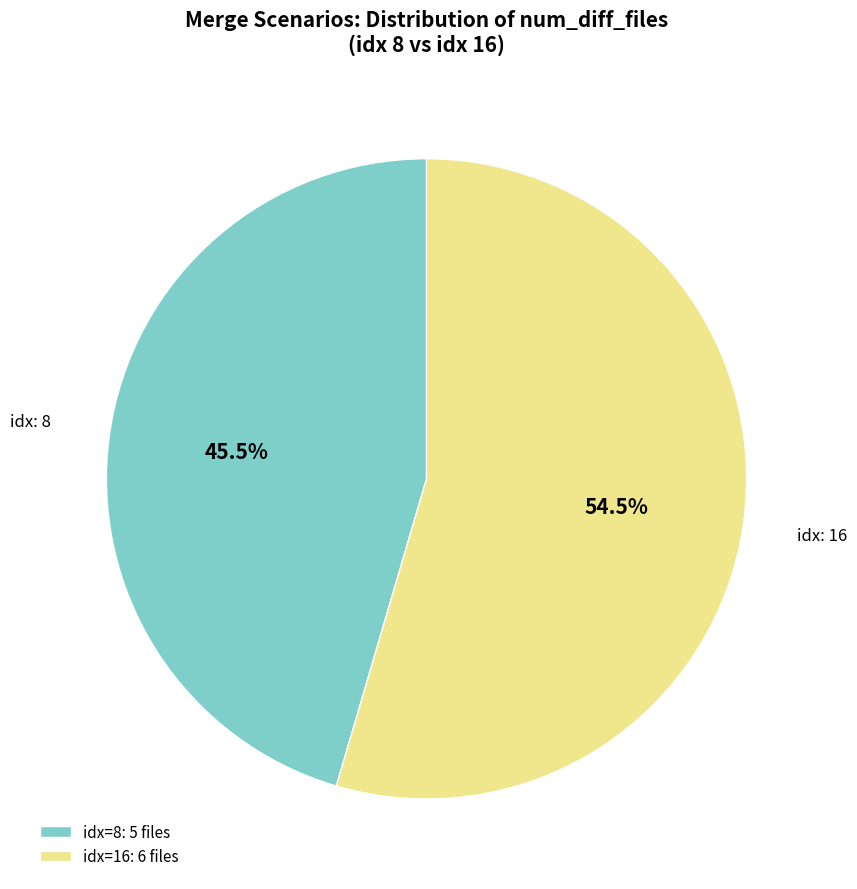

Combined, what portion of the pie is idx: 16 and idx: 8?

100.0%